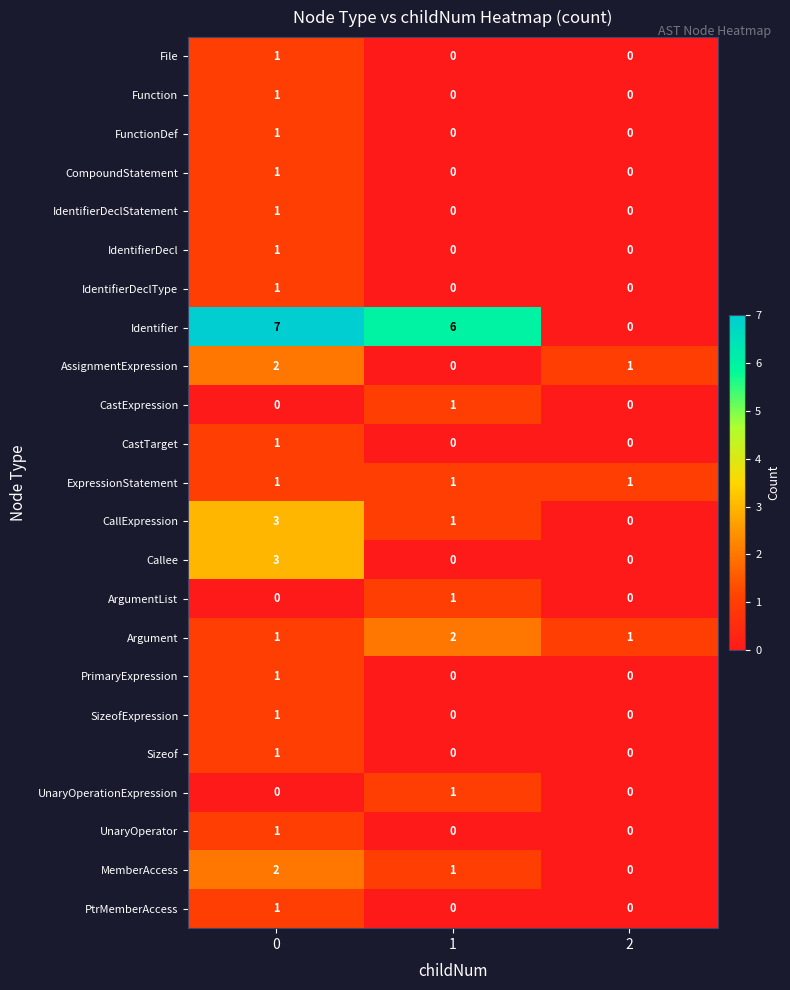

How many IdentifierDeclType values are between 0 and 1?

3